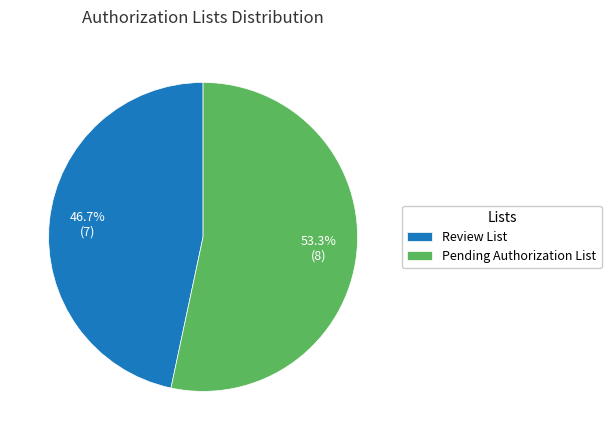

Count the number of slices in the pie.

2